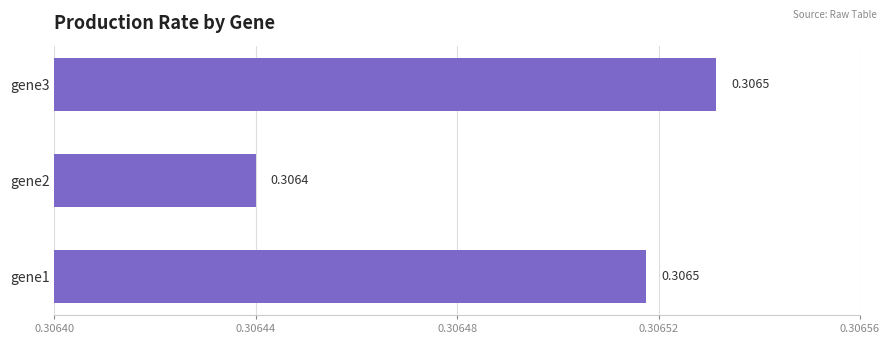

What is the sum of the values at gene1 and gene2?

0.6